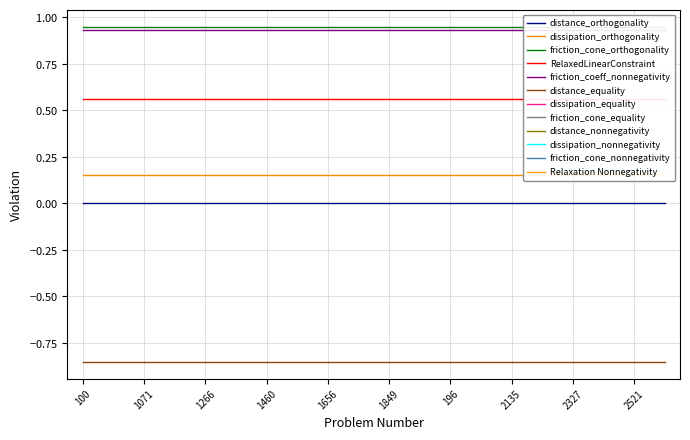

What is the minimum value for RelaxedLinearConstraint?

0.6